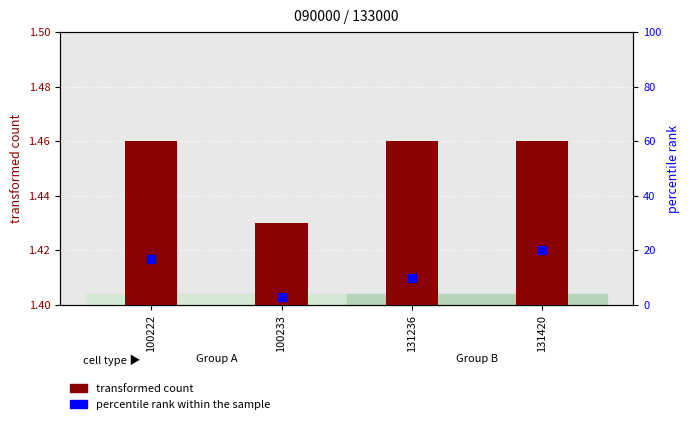

What are all the series names shown in the legend?

transformed count, percentile rank within the sample